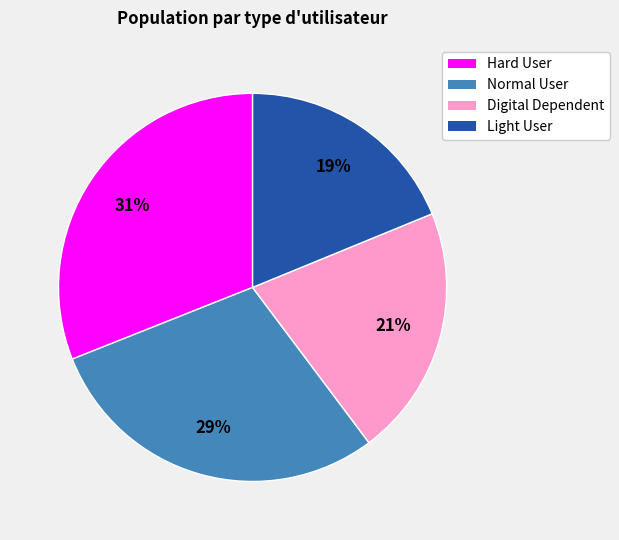

Count the number of slices in the pie.

4